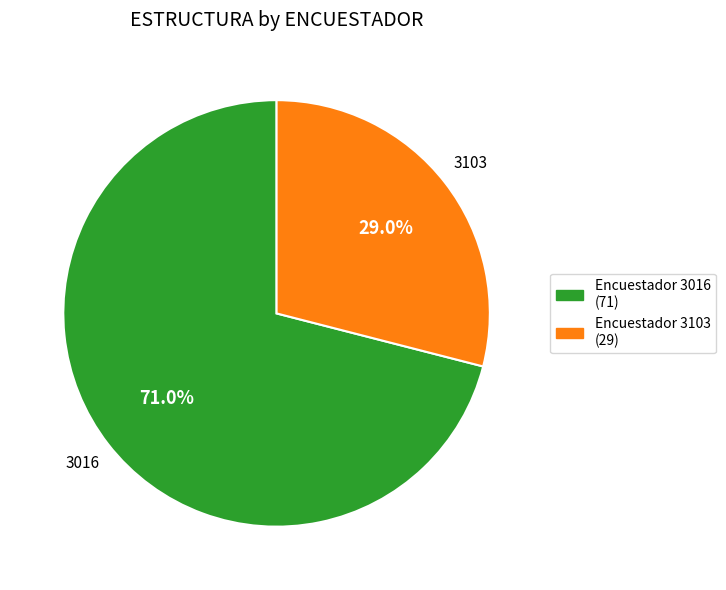

Is there any slice that represents more than half of the pie?

Yes